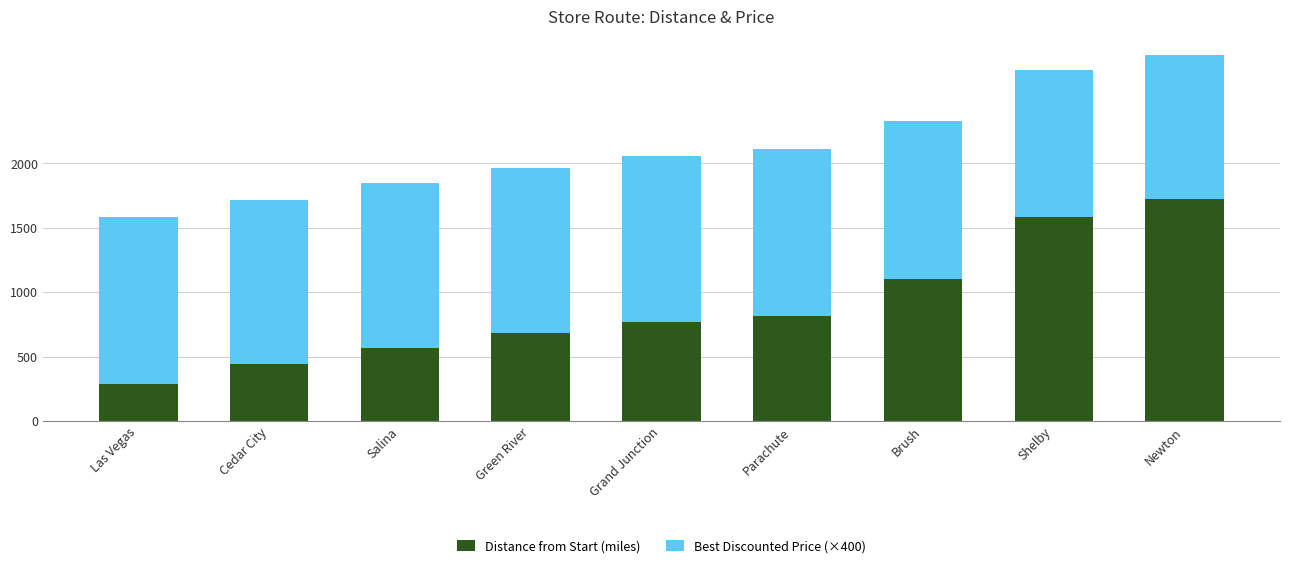

True or false: Distance from Start (miles) has a value of 818.4 at Parachute.

True